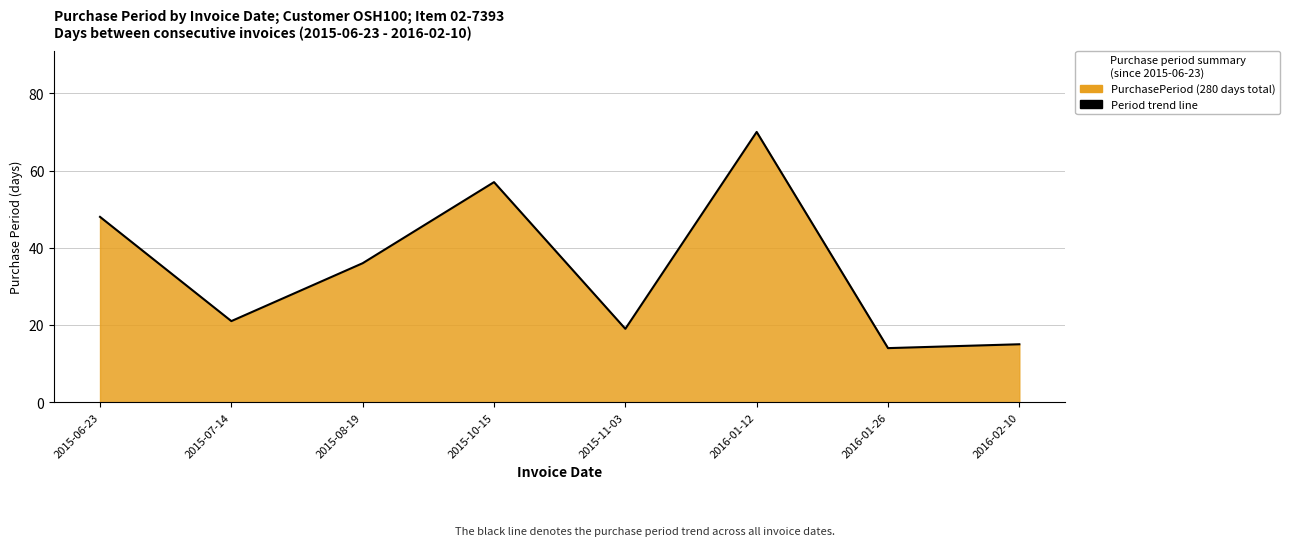

True or false: the data has more than 0 interior local peaks.

True